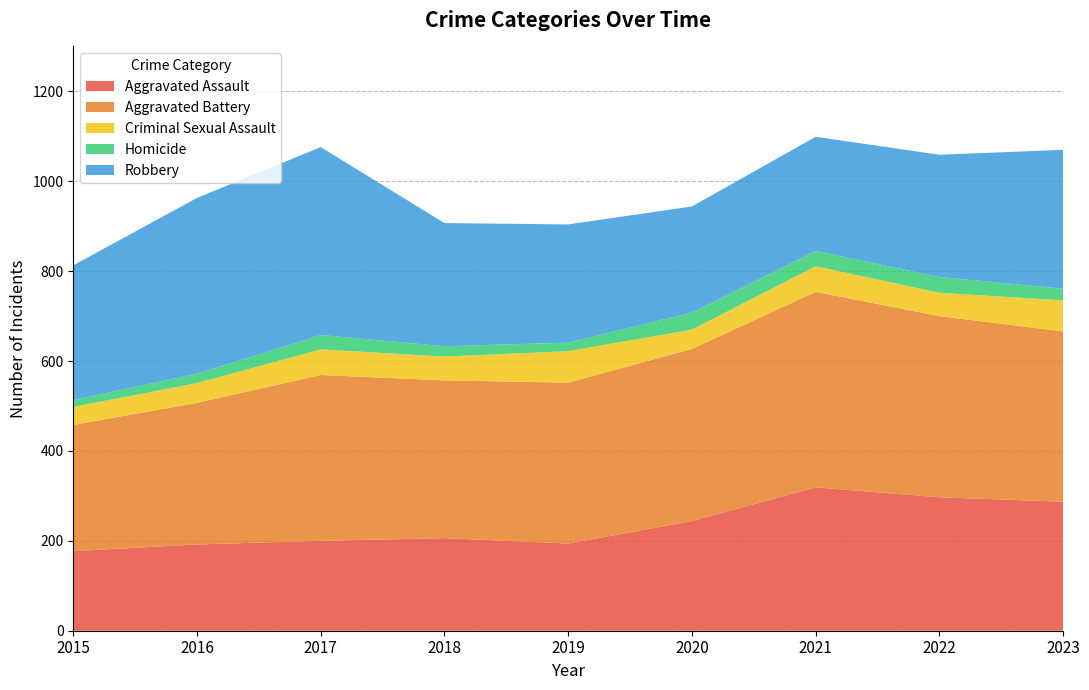

Reading left to right, extract all data points from this chart.

Aggravated Assault: 2015=177	2016=192	2017=200	2018=206	2019=194	2020=244	2021=319	2022=297	2023=287
Aggravated Battery: 2015=281	2016=315	2017=369	2018=351	2019=358	2020=383	2021=435	2022=403	2023=379
Criminal Sexual Assault: 2015=40	2016=44	2017=57	2018=53	2019=70	2020=43	2021=57	2022=52	2023=69
Homicide: 2015=15	2016=21	2017=32	2018=23	2019=19	2020=38	2021=34	2022=35	2023=26
Robbery: 2015=300	2016=391	2017=418	2018=274	2019=263	2020=236	2021=254	2022=272	2023=309